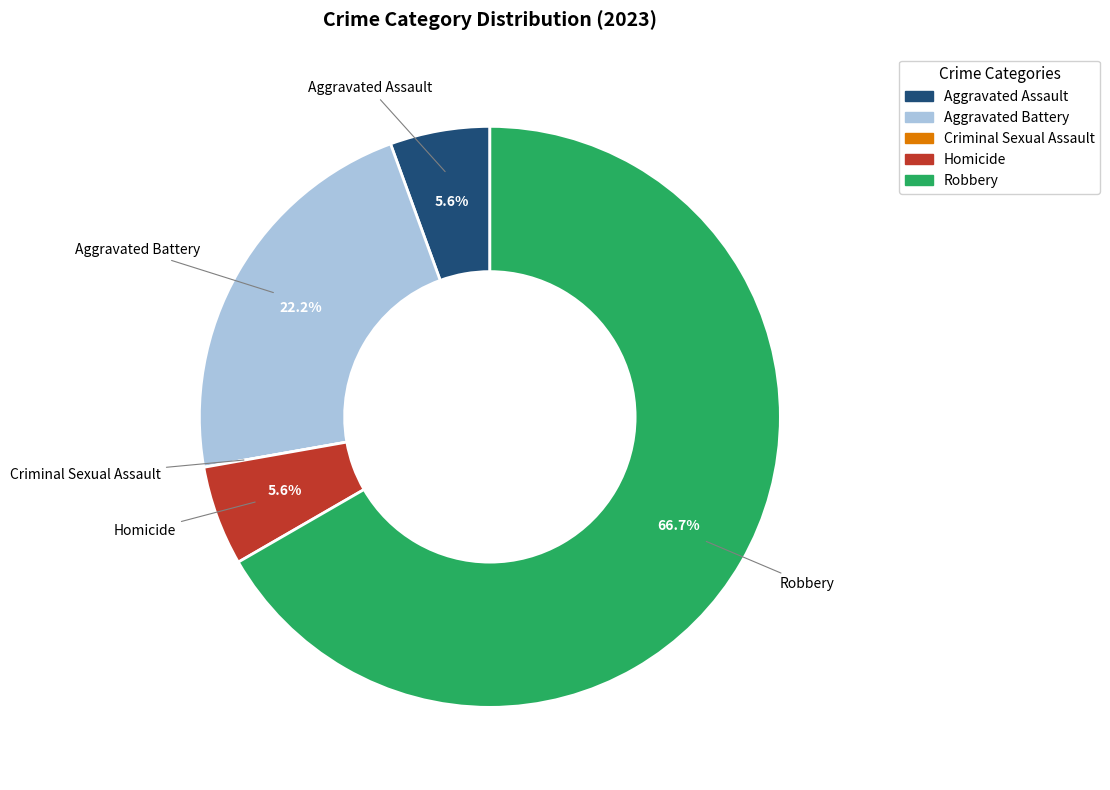

Which has a higher value, Robbery or Aggravated Battery?

Robbery